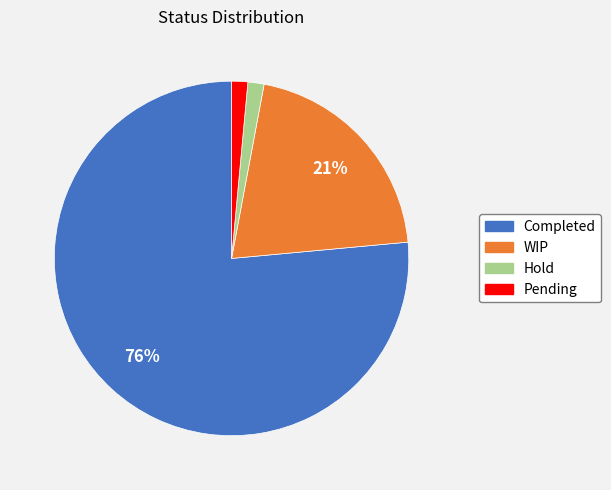

What percentage is the WIP slice, to the nearest percent?

21%